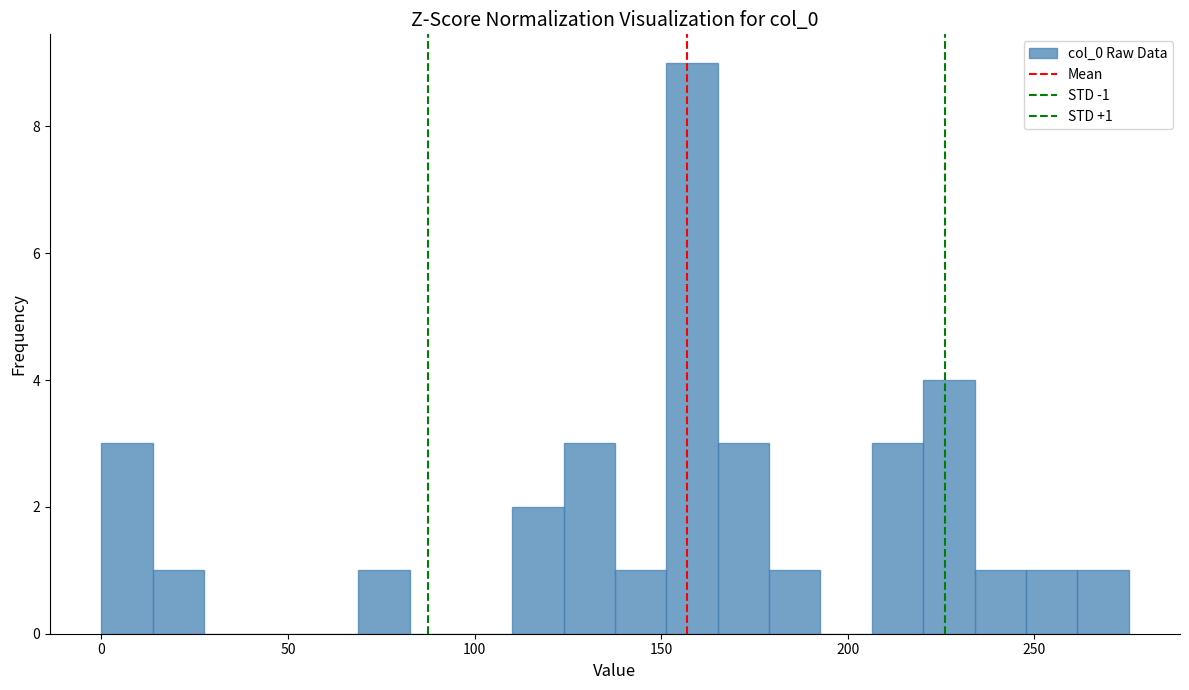

Around what value on the x-axis is the tallest bar? Give the approximate position of its centre, as read against the axis.

160